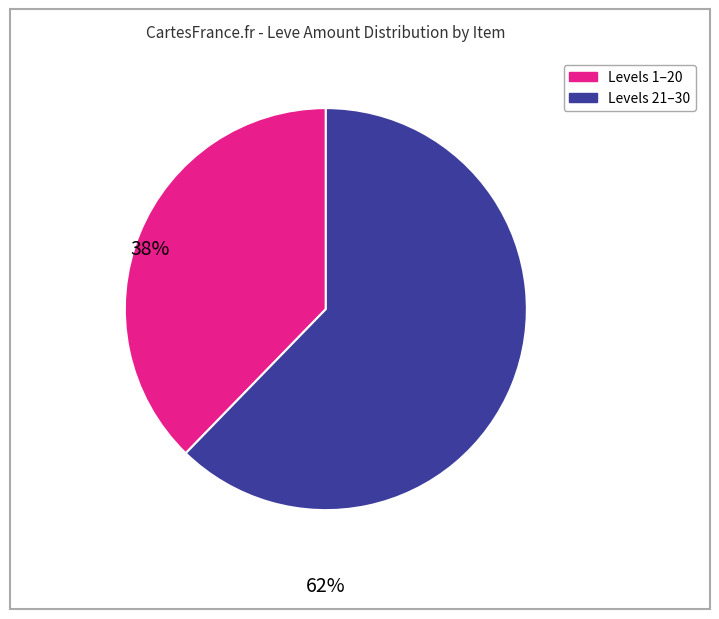

Does any single category account for the majority?

Yes